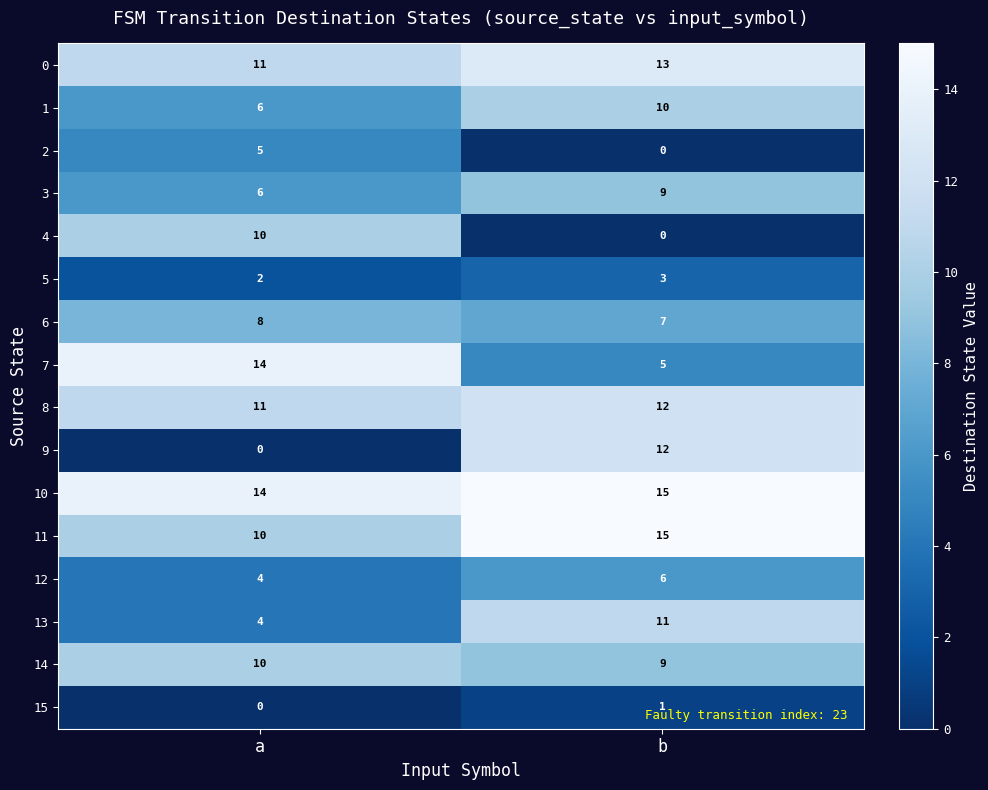

What is the difference between the highest and lowest values at b?

15